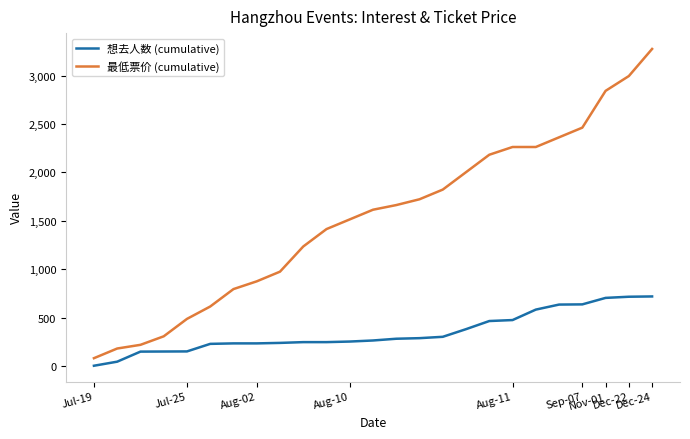

Which series has the widest spread of values?

最低票价 (cumulative)